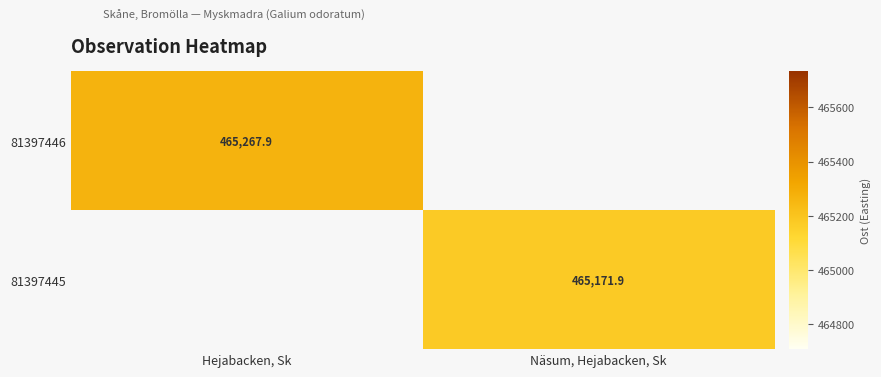

The value of 81397446 at Hejabacken, Sk is 665664.5. True or false?

False